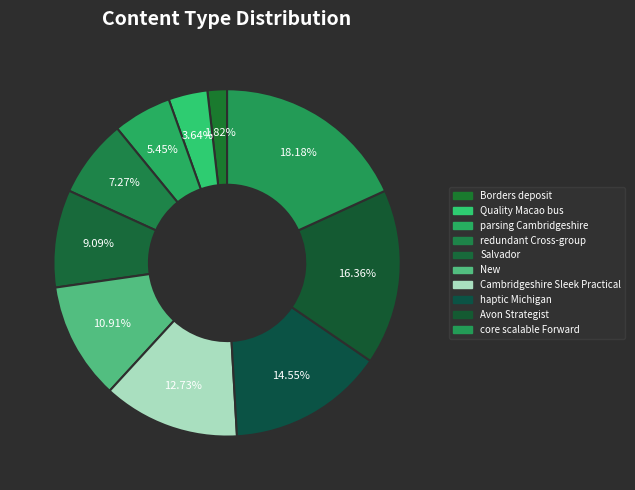

Count the number of slices in the pie.

10